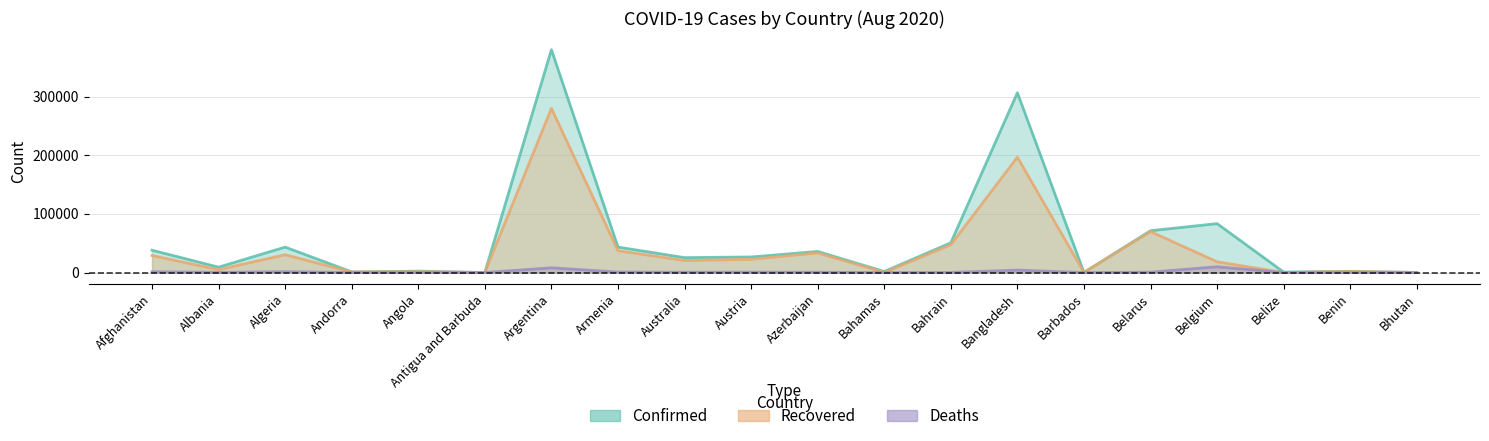

Rank the categories by Deaths value from lowest to highest.

Bhutan, Antigua and Barbuda, Barbados, Belize, Bahamas, Benin, Andorra, Angola, Bahrain, Albania, Azerbaijan, Australia, Belarus, Austria, Armenia, Afghanistan, Algeria, Bangladesh, Argentina, Belgium